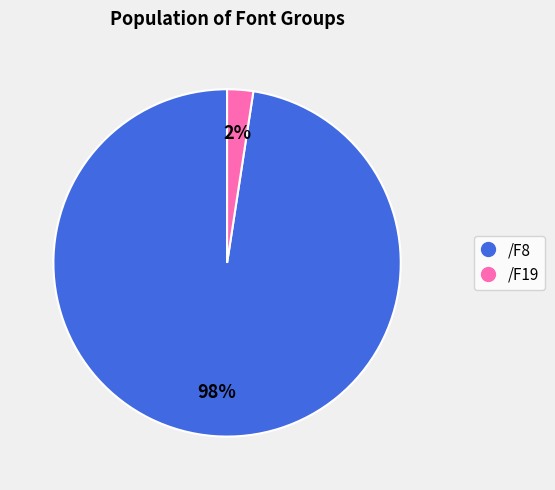

Rank the categories by value from highest to lowest.

/F8, /F19